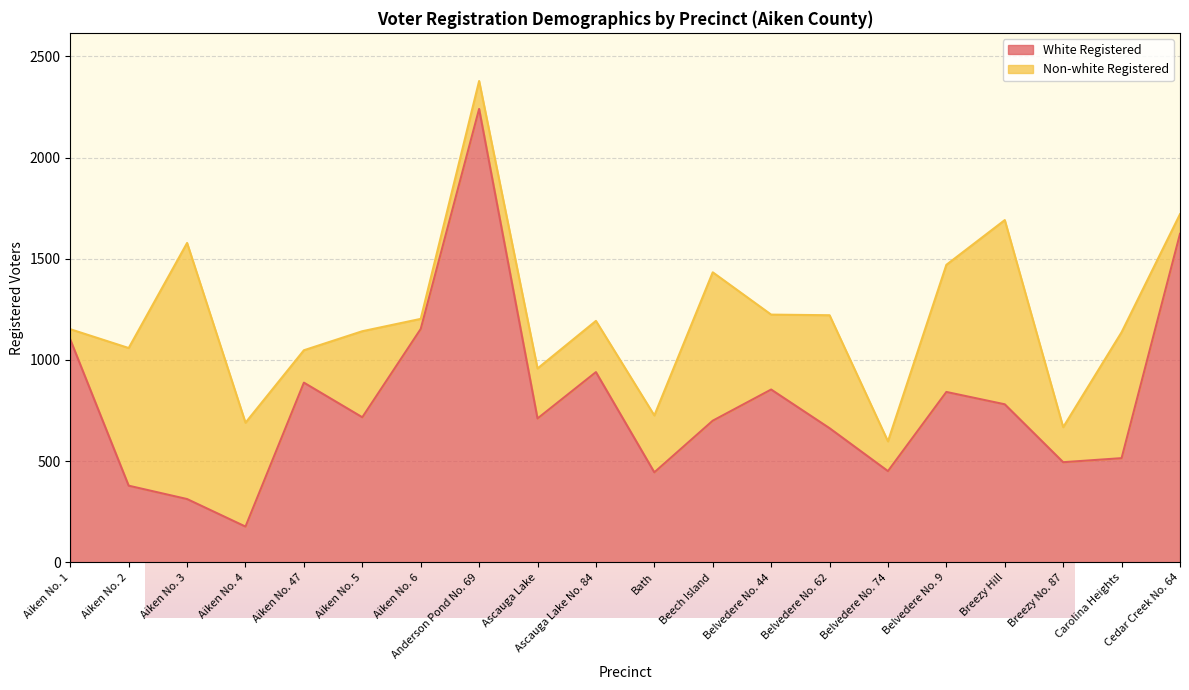

True or false: the data shows 781 at Breezy Hill.

True